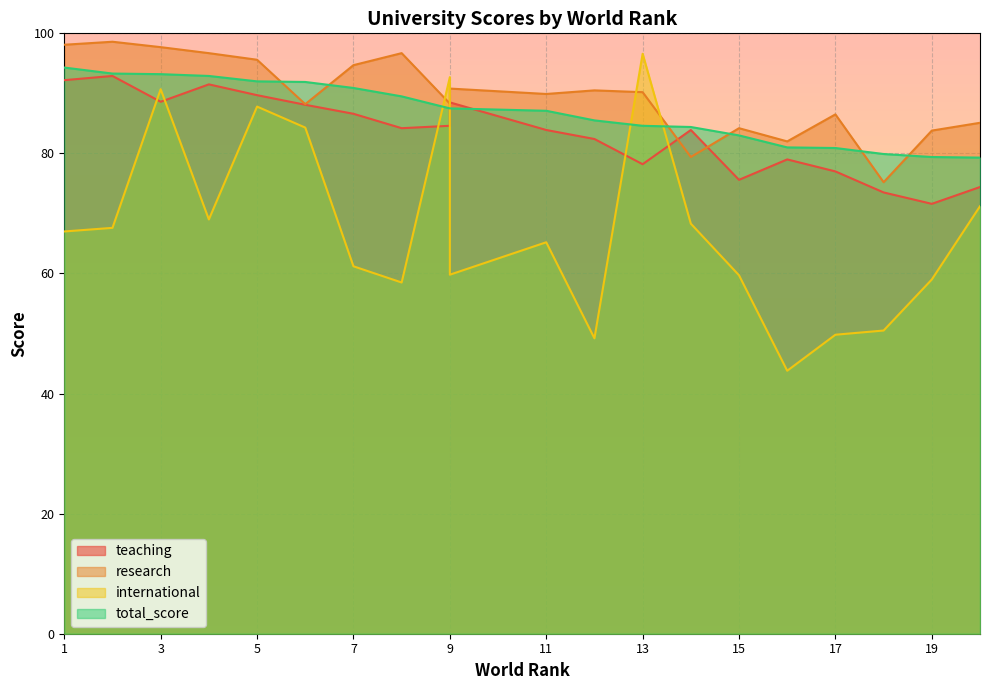

What is the value of the international point at the 9th from the left?

92.7